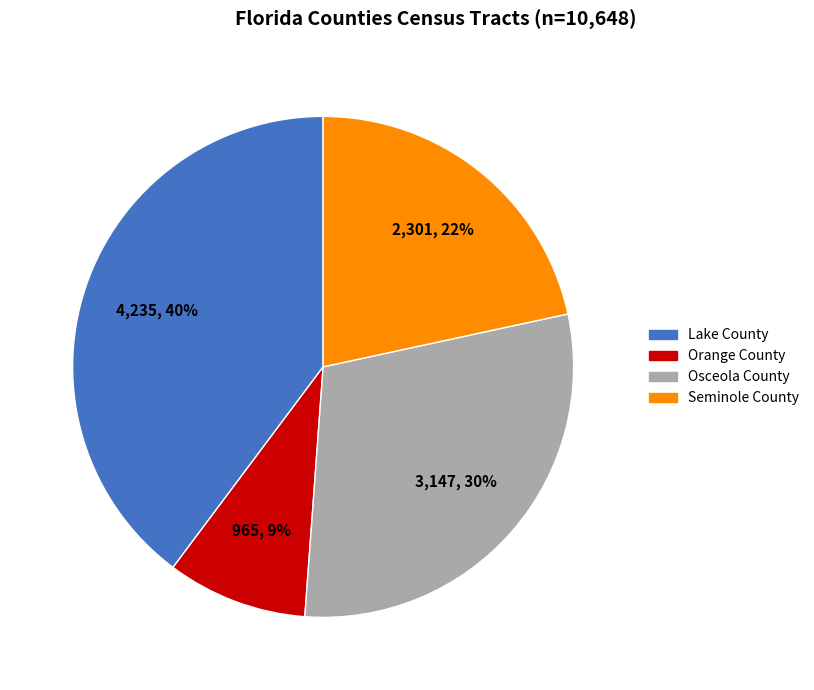

Rank the categories by value from lowest to highest.

Orange County, Seminole County, Osceola County, Lake County